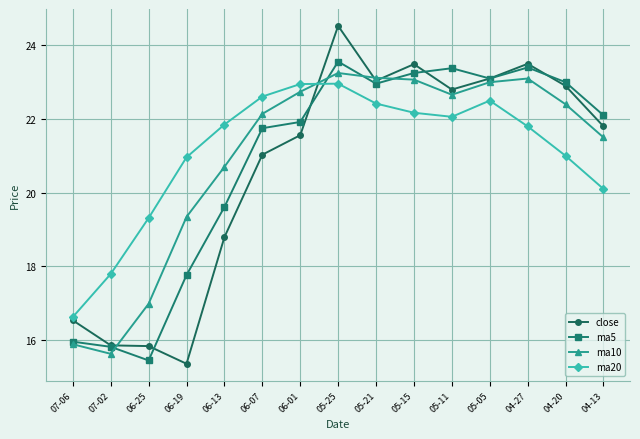

What is the maximum value for ma5?

23.6